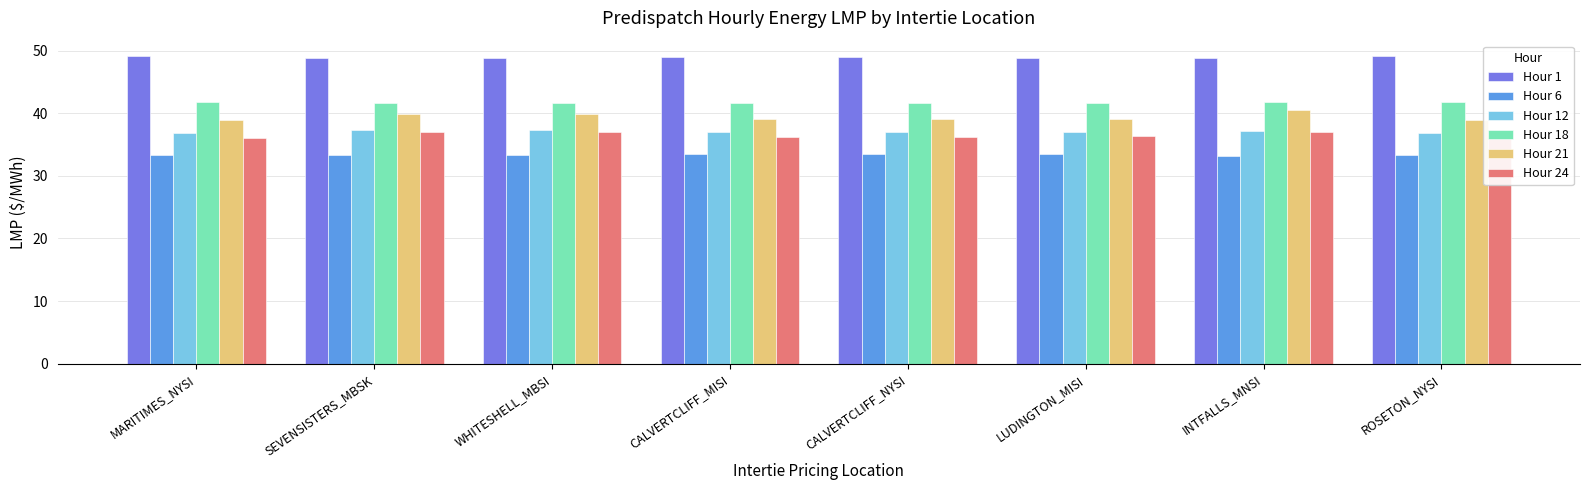

What is the label of the 2nd bar from the left?

SEVENSISTERS_MBSK